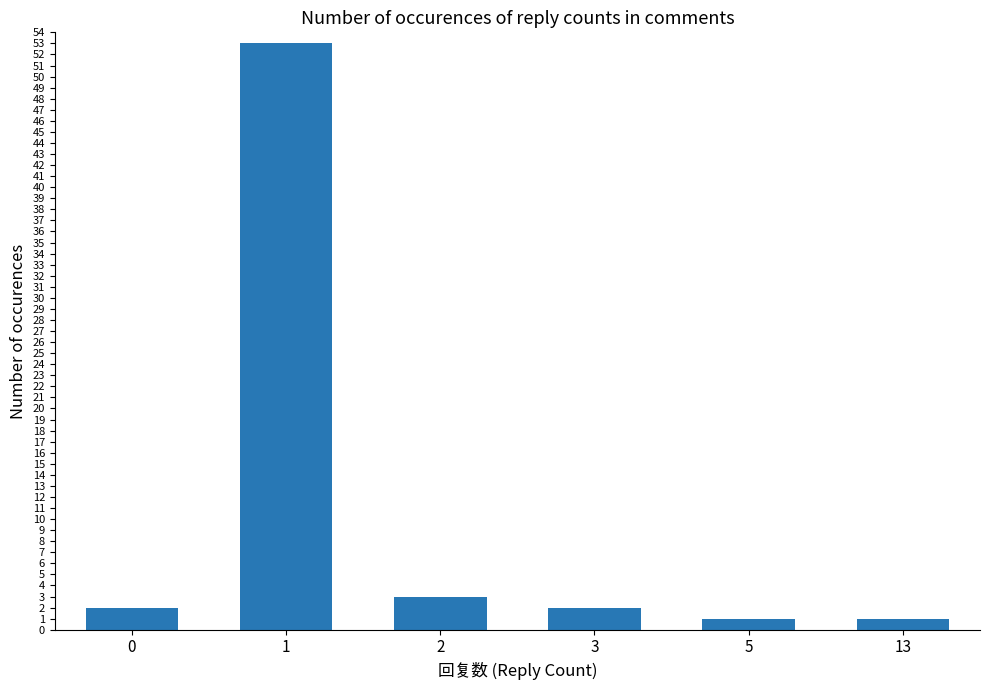

True or false: the data shows 1 at 2.

False